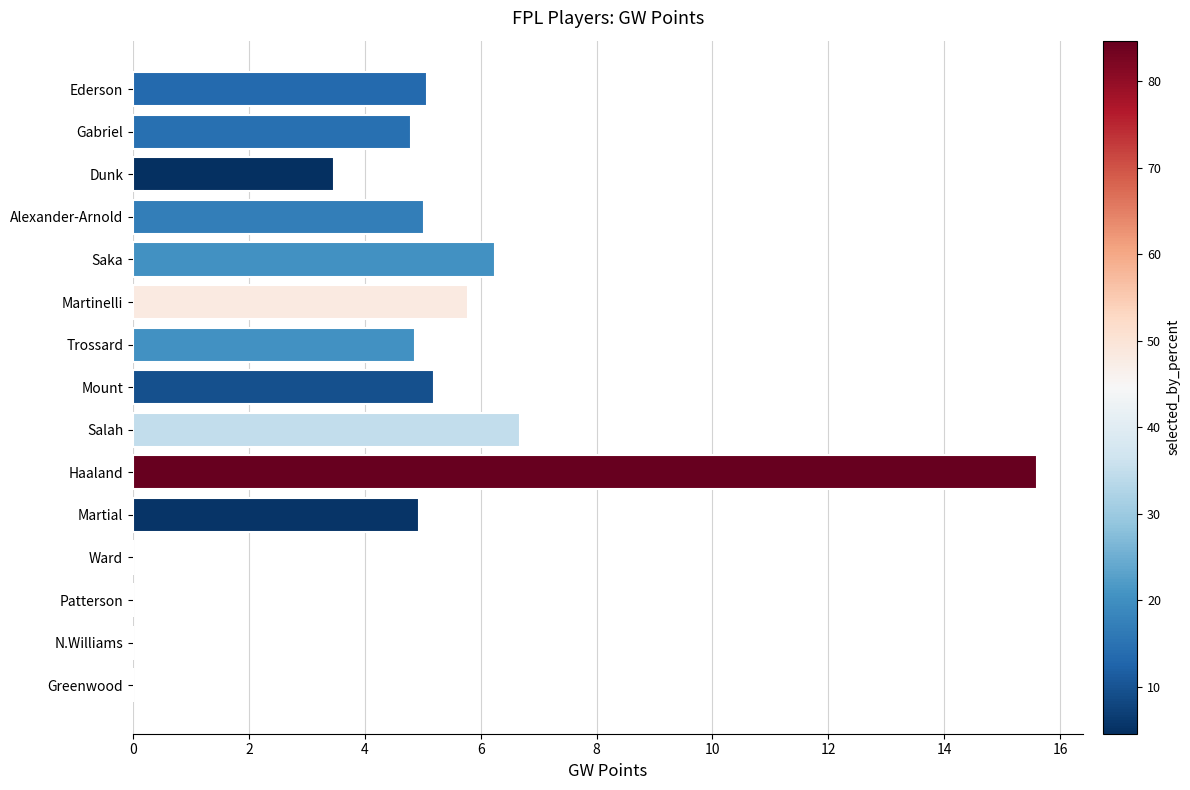

True or false: the data shows 7.7 at Ward.

False